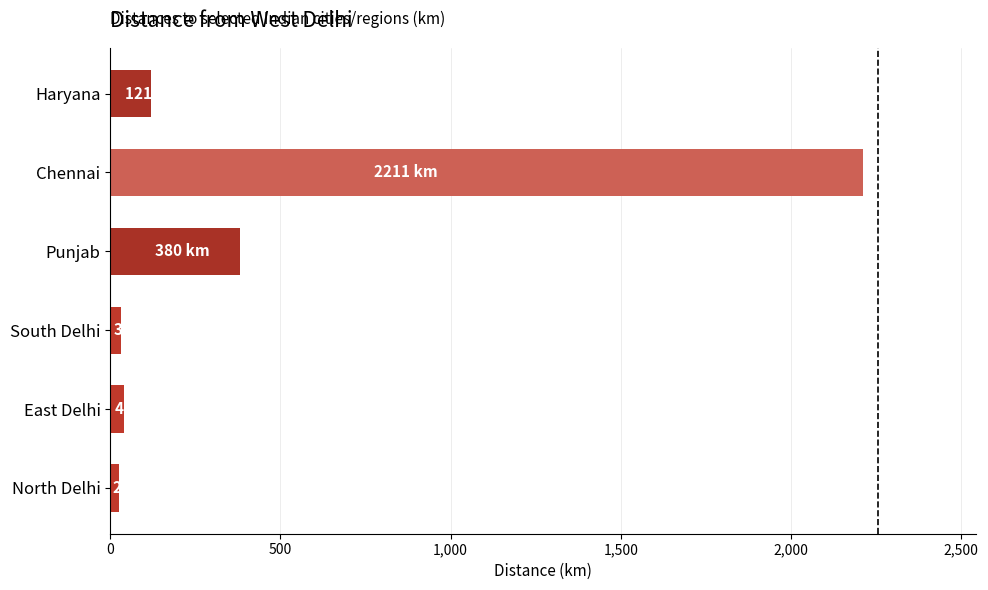

At which label is the value closest to 1118?

Punjab